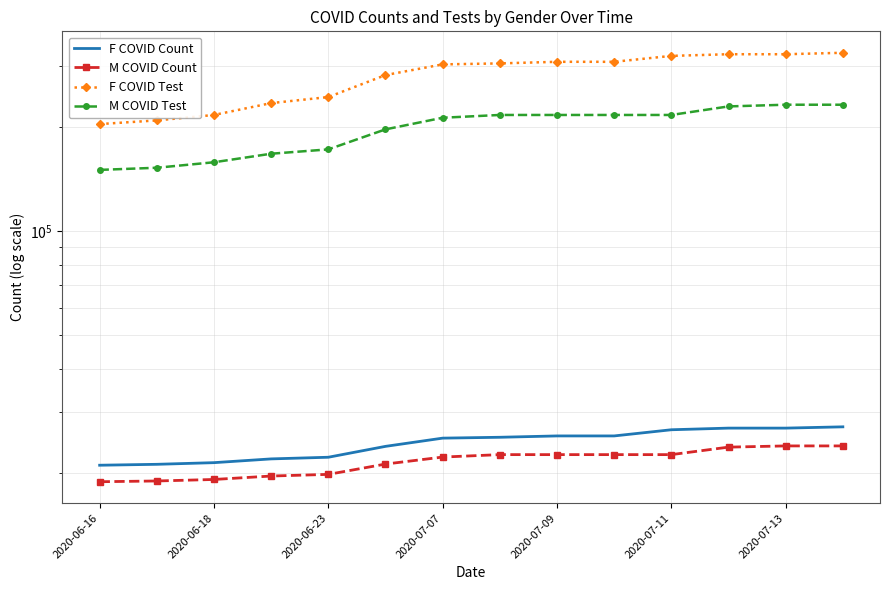

At which category is the sum across all series the highest?

13